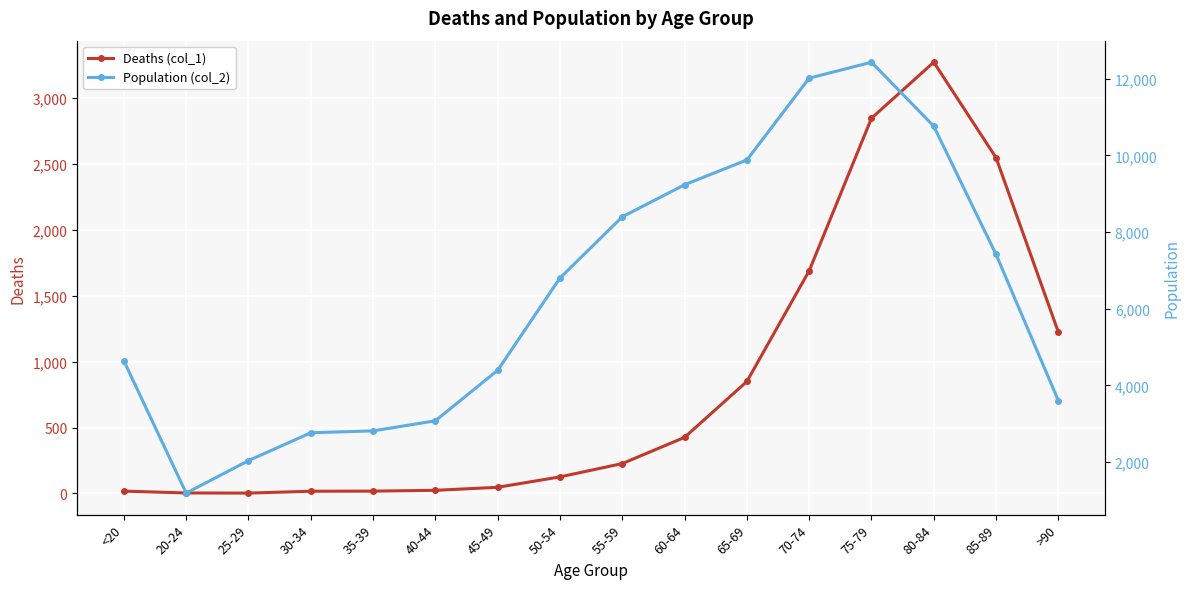

What is the maximum value shown in the chart?

12434